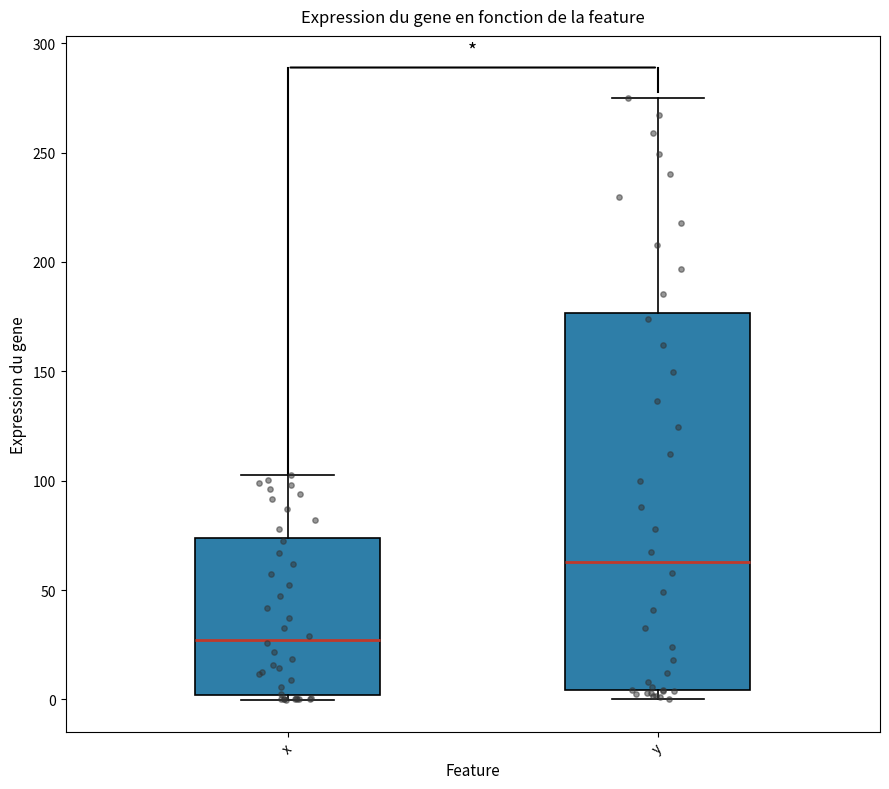

Which box's median line is the highest?

y